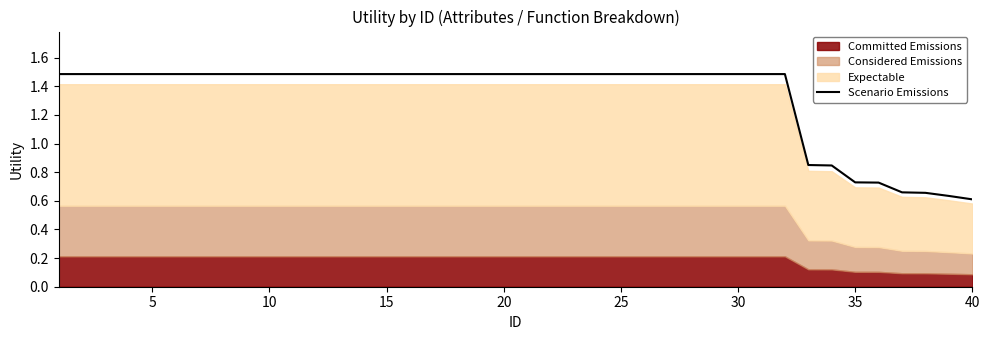

True or false: Scenario Emissions has a value of 0.3 at 35.

False